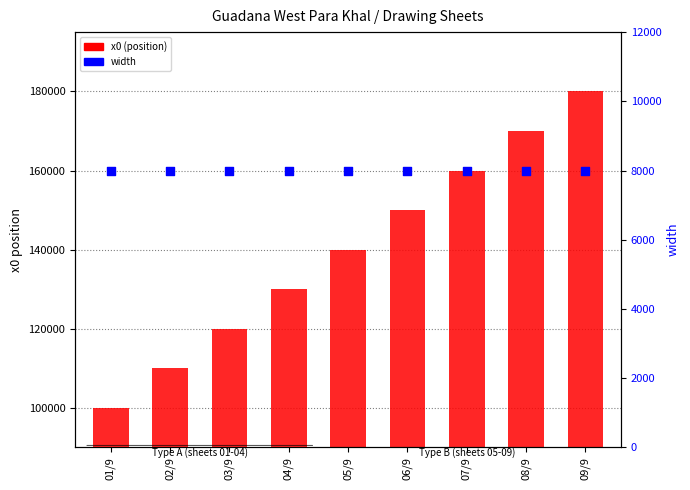

At which category is the sum across all series the highest?

09/9